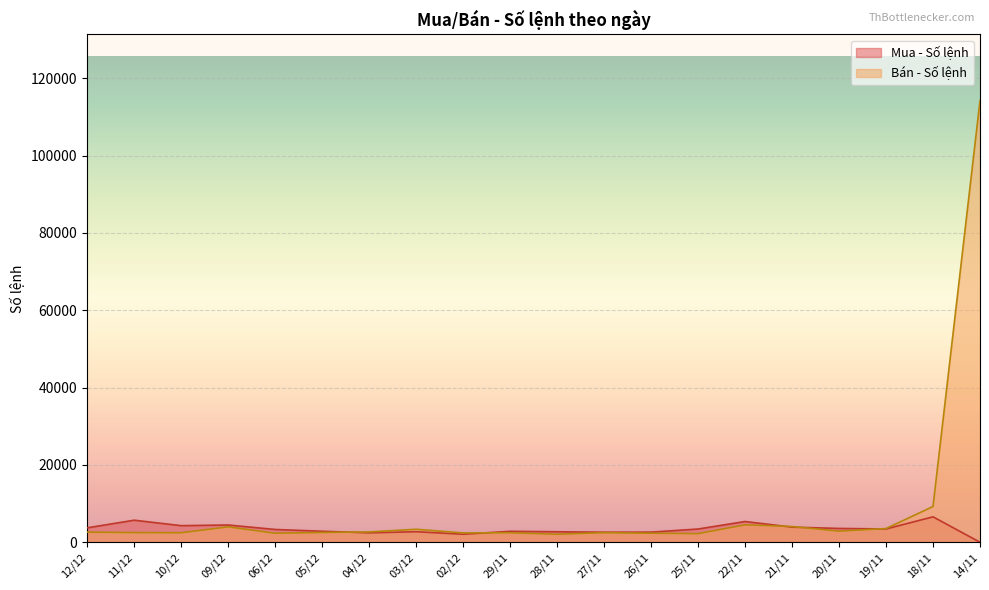

Reading right to left, extract all data points from this chart.

Mua - Số lệnh: 12/12=3733	11/12=5706	10/12=4294	09/12=4464	06/12=3308	05/12=2848	04/12=2439	03/12=2729	02/12=2078	29/11=2833	28/11=2719	27/11=2600	26/11=2620	25/11=3426	22/11=5364	21/11=3907	20/11=3575	19/11=3437	18/11=6577	14/11=2
Bán - Số lệnh: 12/12=2620	11/12=2501	10/12=2457	09/12=3985	06/12=2338	05/12=2527	04/12=2674	03/12=3358	02/12=2420	29/11=2456	28/11=2079	27/11=2480	26/11=2338	25/11=2237	22/11=4508	21/11=4073	20/11=2868	19/11=3548	18/11=9255	14/11=114200